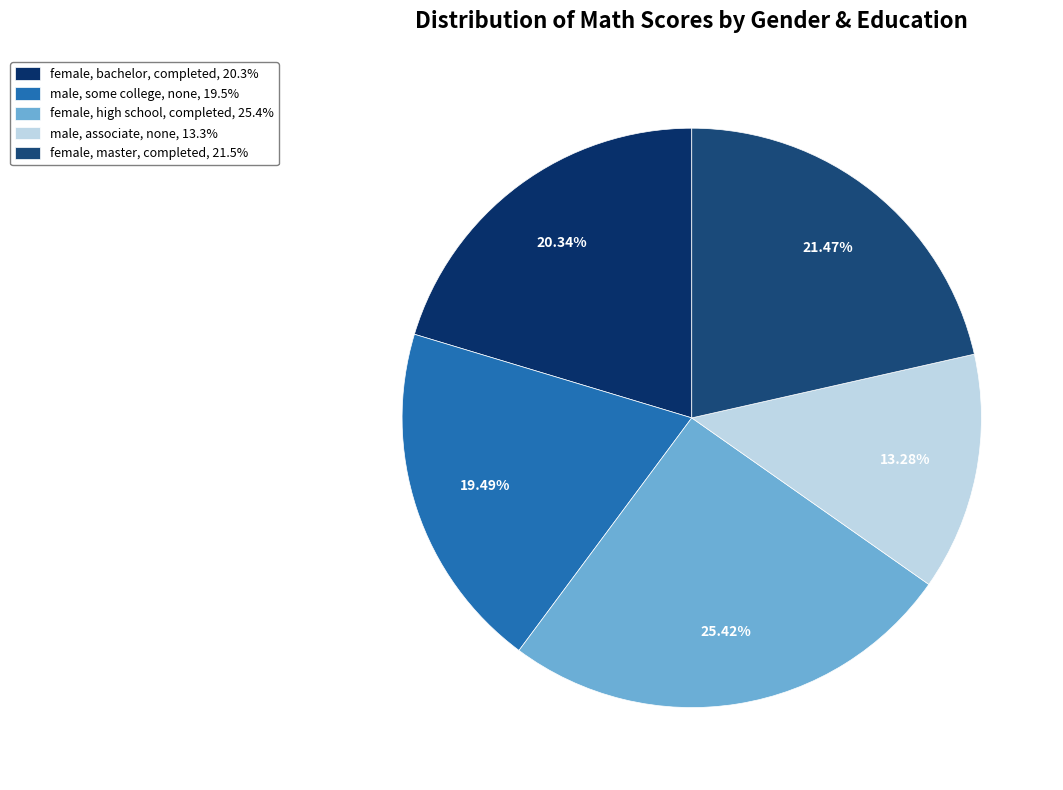

How many slices are in this pie chart?

5